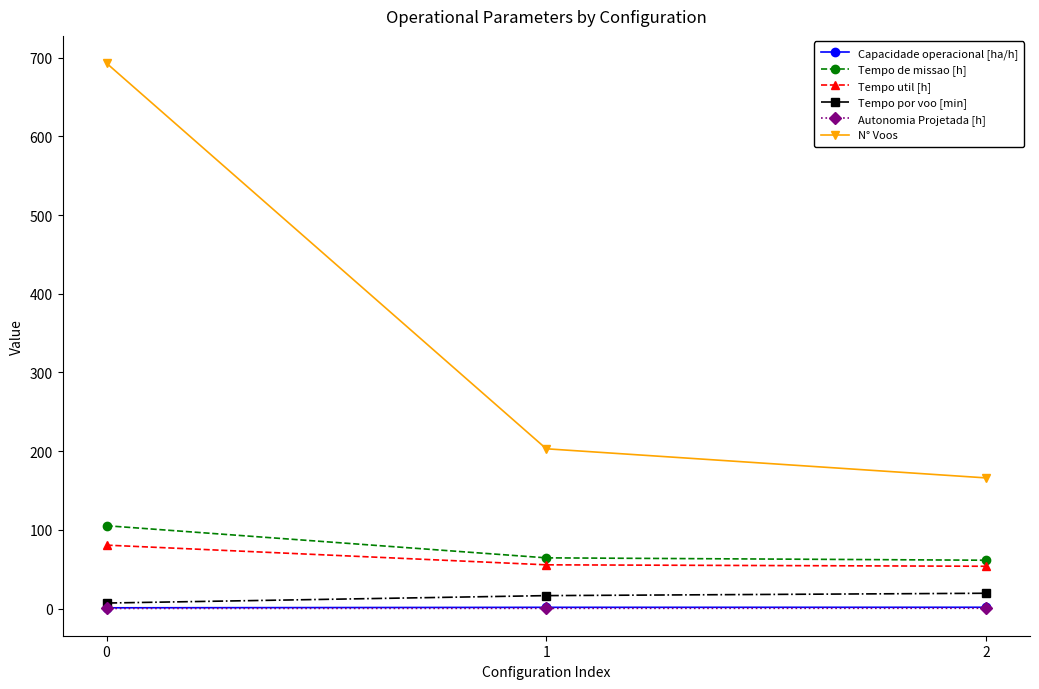

What is the value of the Autonomia Projetada [h] point at the 1st from the left?

0.1